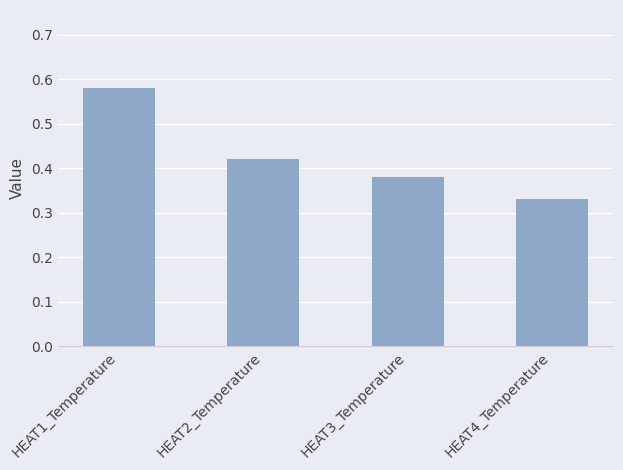

How many values are between 0 and 1?

4